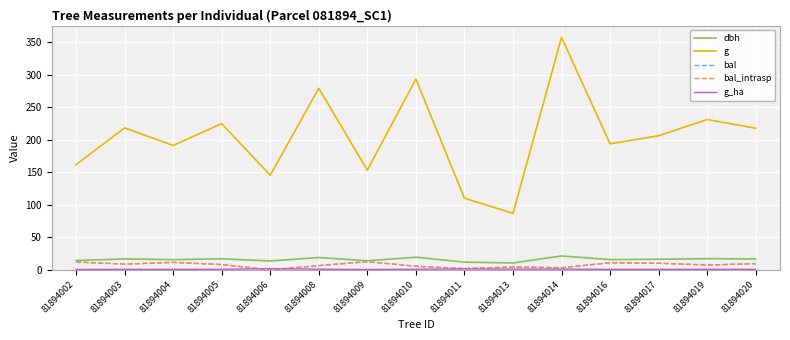

The value of g_ha at 81894011 is 1.4. True or false?

True